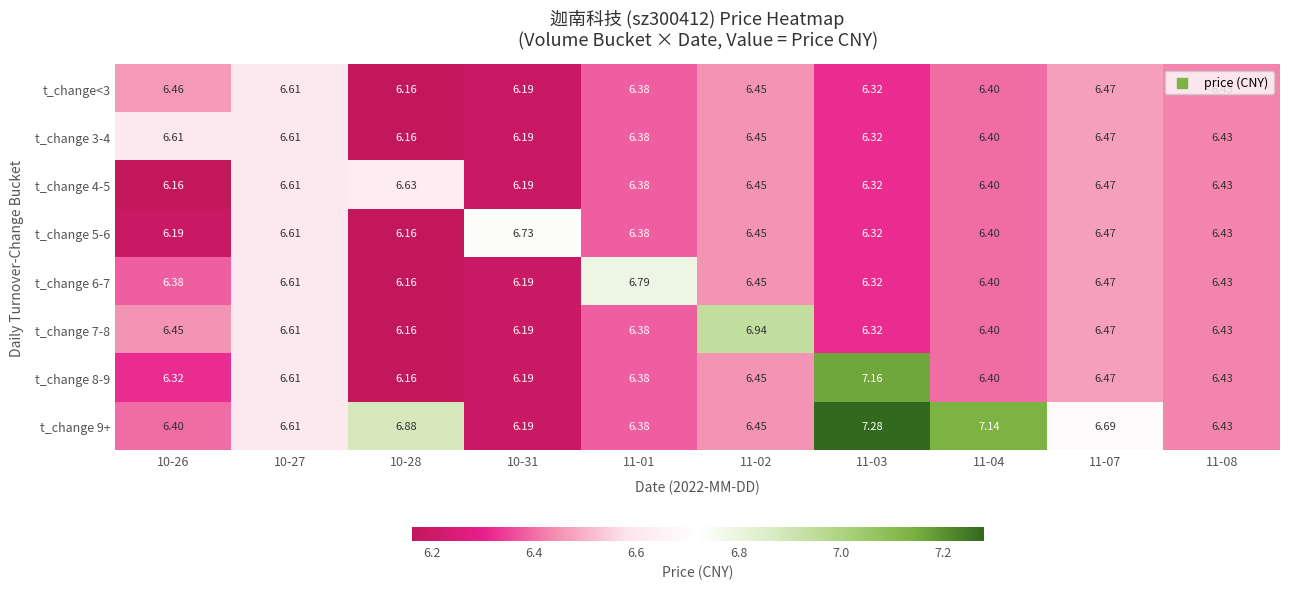

Is the value of t_change 3-4 at 11-02 greater than the value of t_change 8-9 at 10-28?

Yes